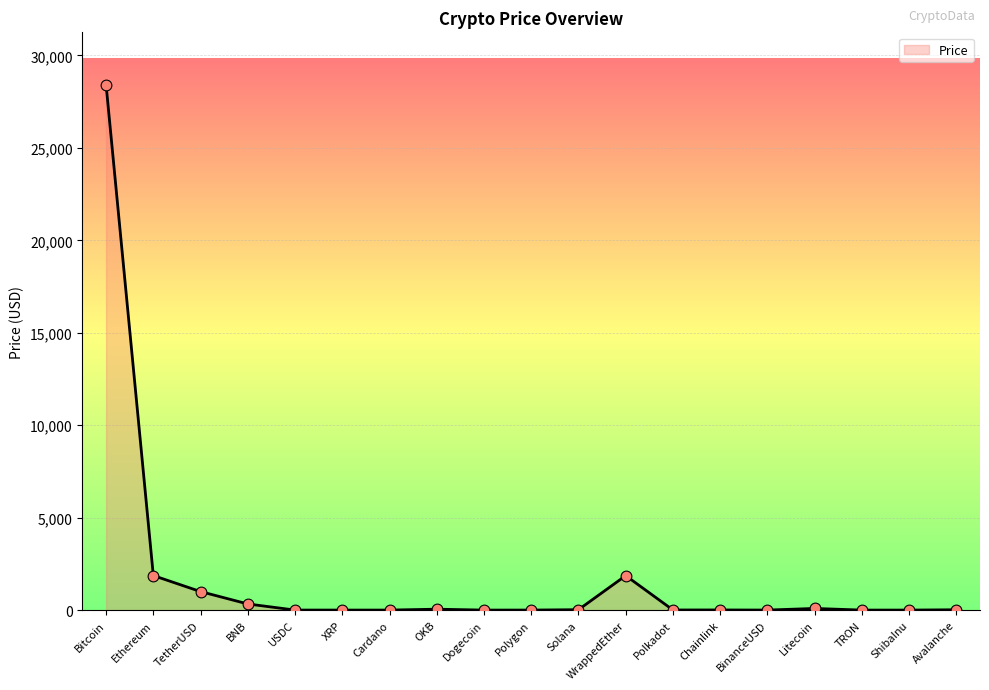

Which has a higher value, BinanceUSD or BNB?

BNB